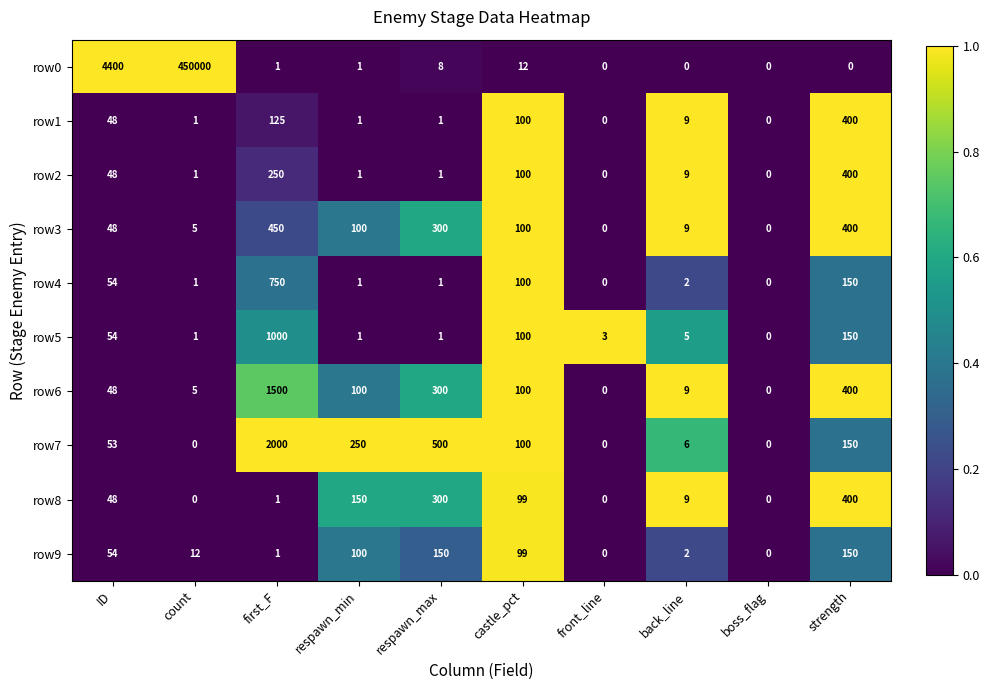

What is the sum of all row0 values?

454422